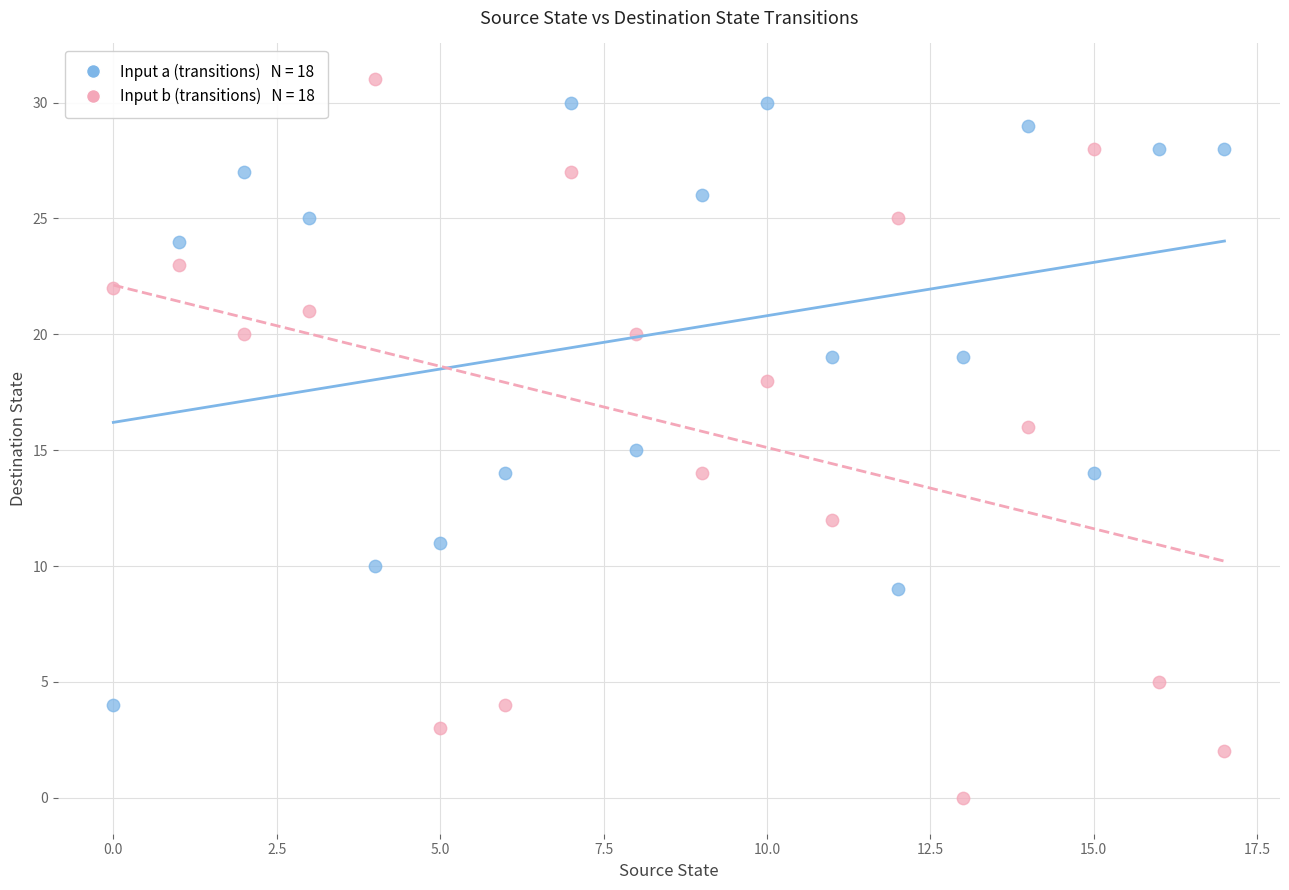

Across all data points, what is the range of Y values (max minus min)?

31